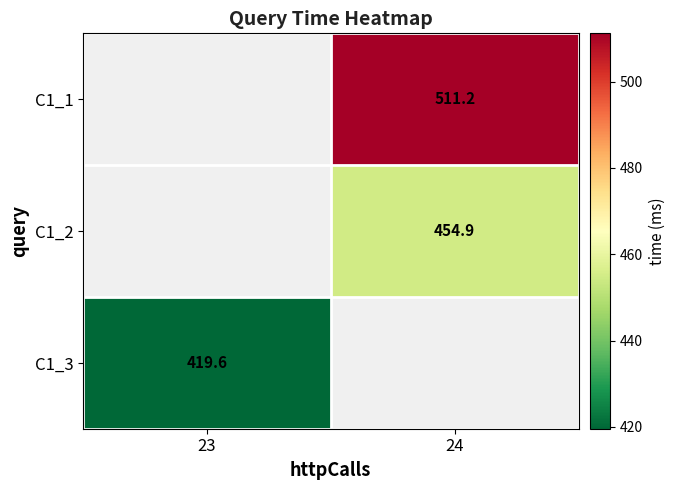

Is the value of C1_2 at 24 greater than the value of C1_1 at 24?

No